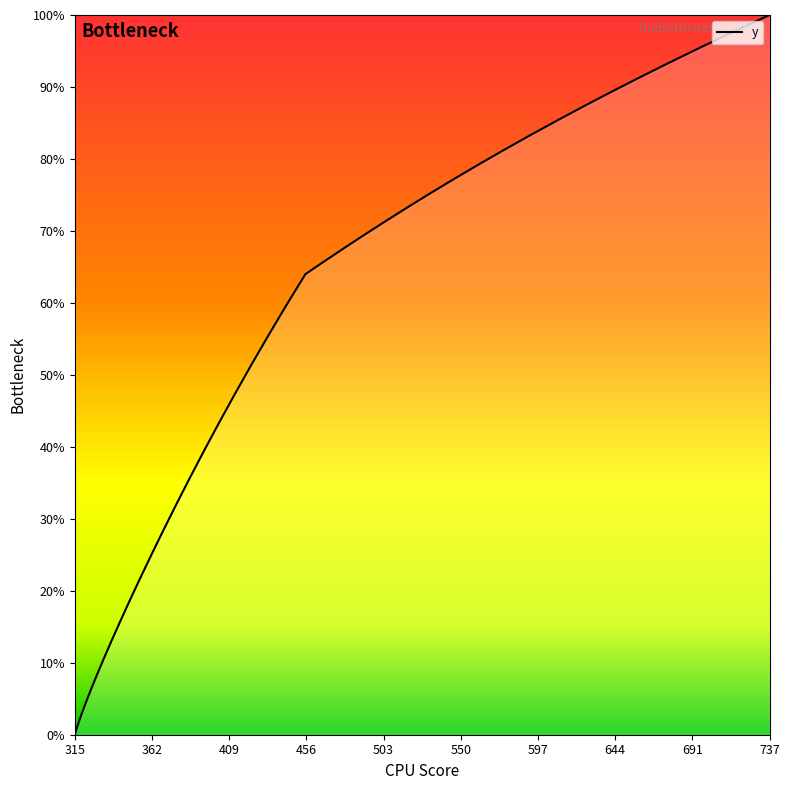

What is the greatest value displayed?

100.0